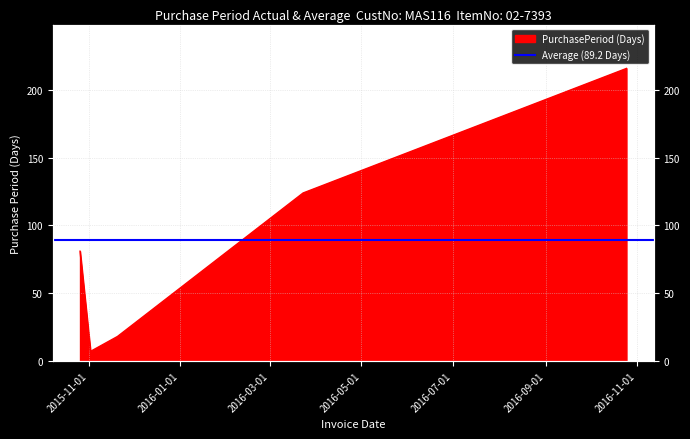

Reading right to left, transcribe all the data shown in this chart.

216	124	18	7	81